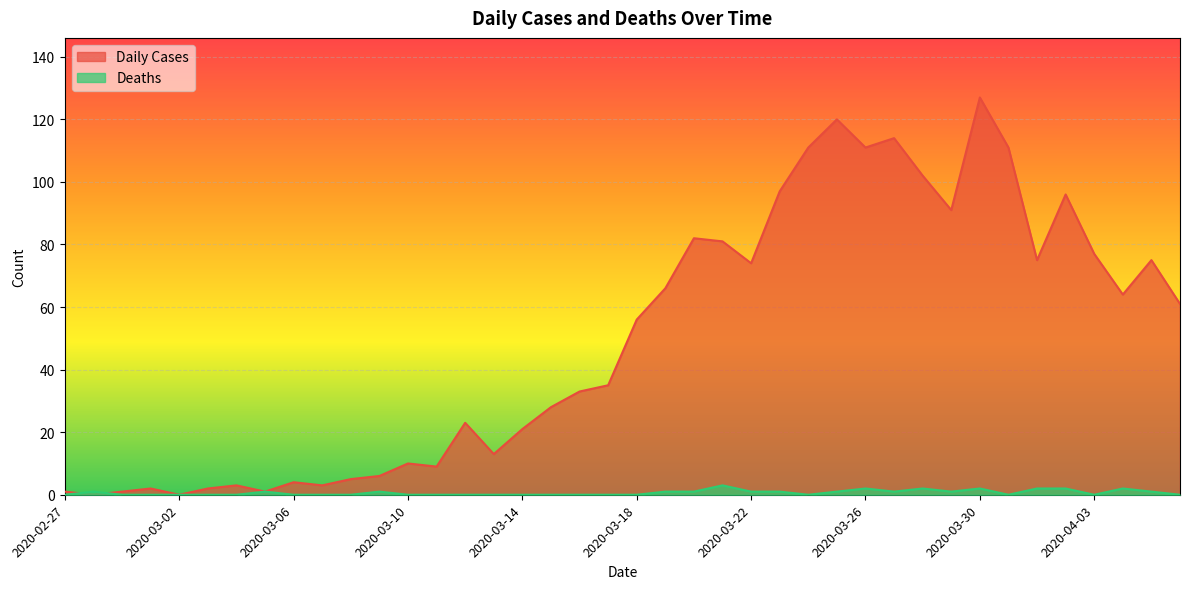

What position from the right is 2020-02-28?

39